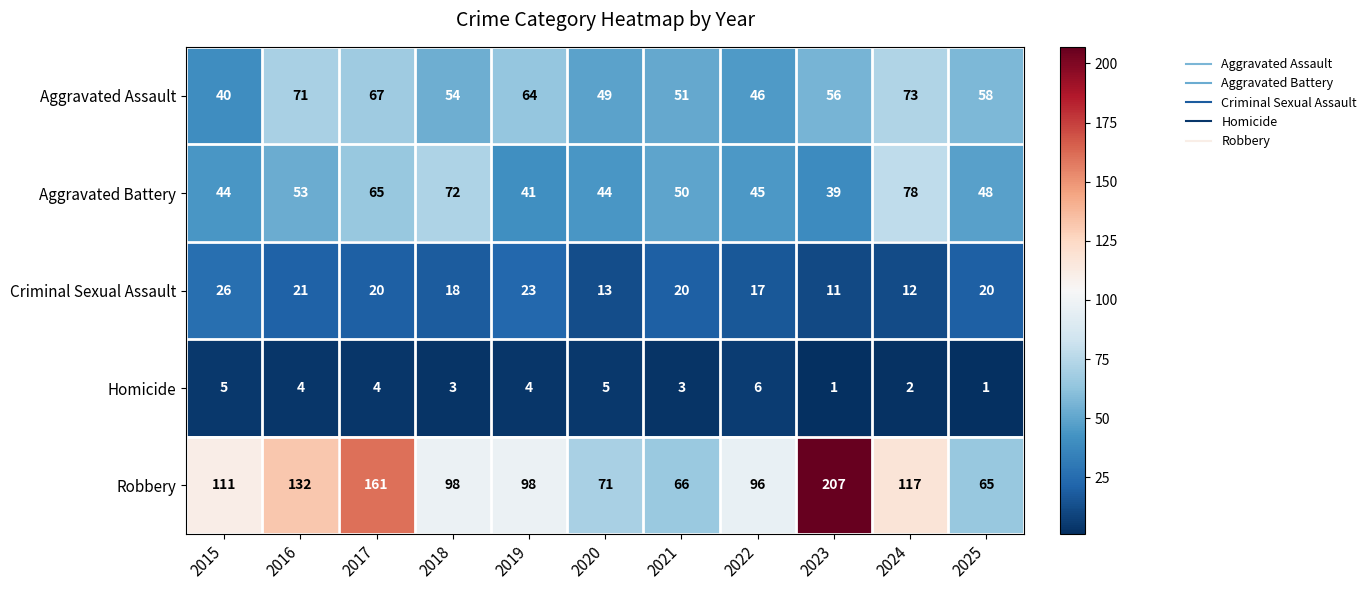

What is the maximum value for Aggravated Assault?

73